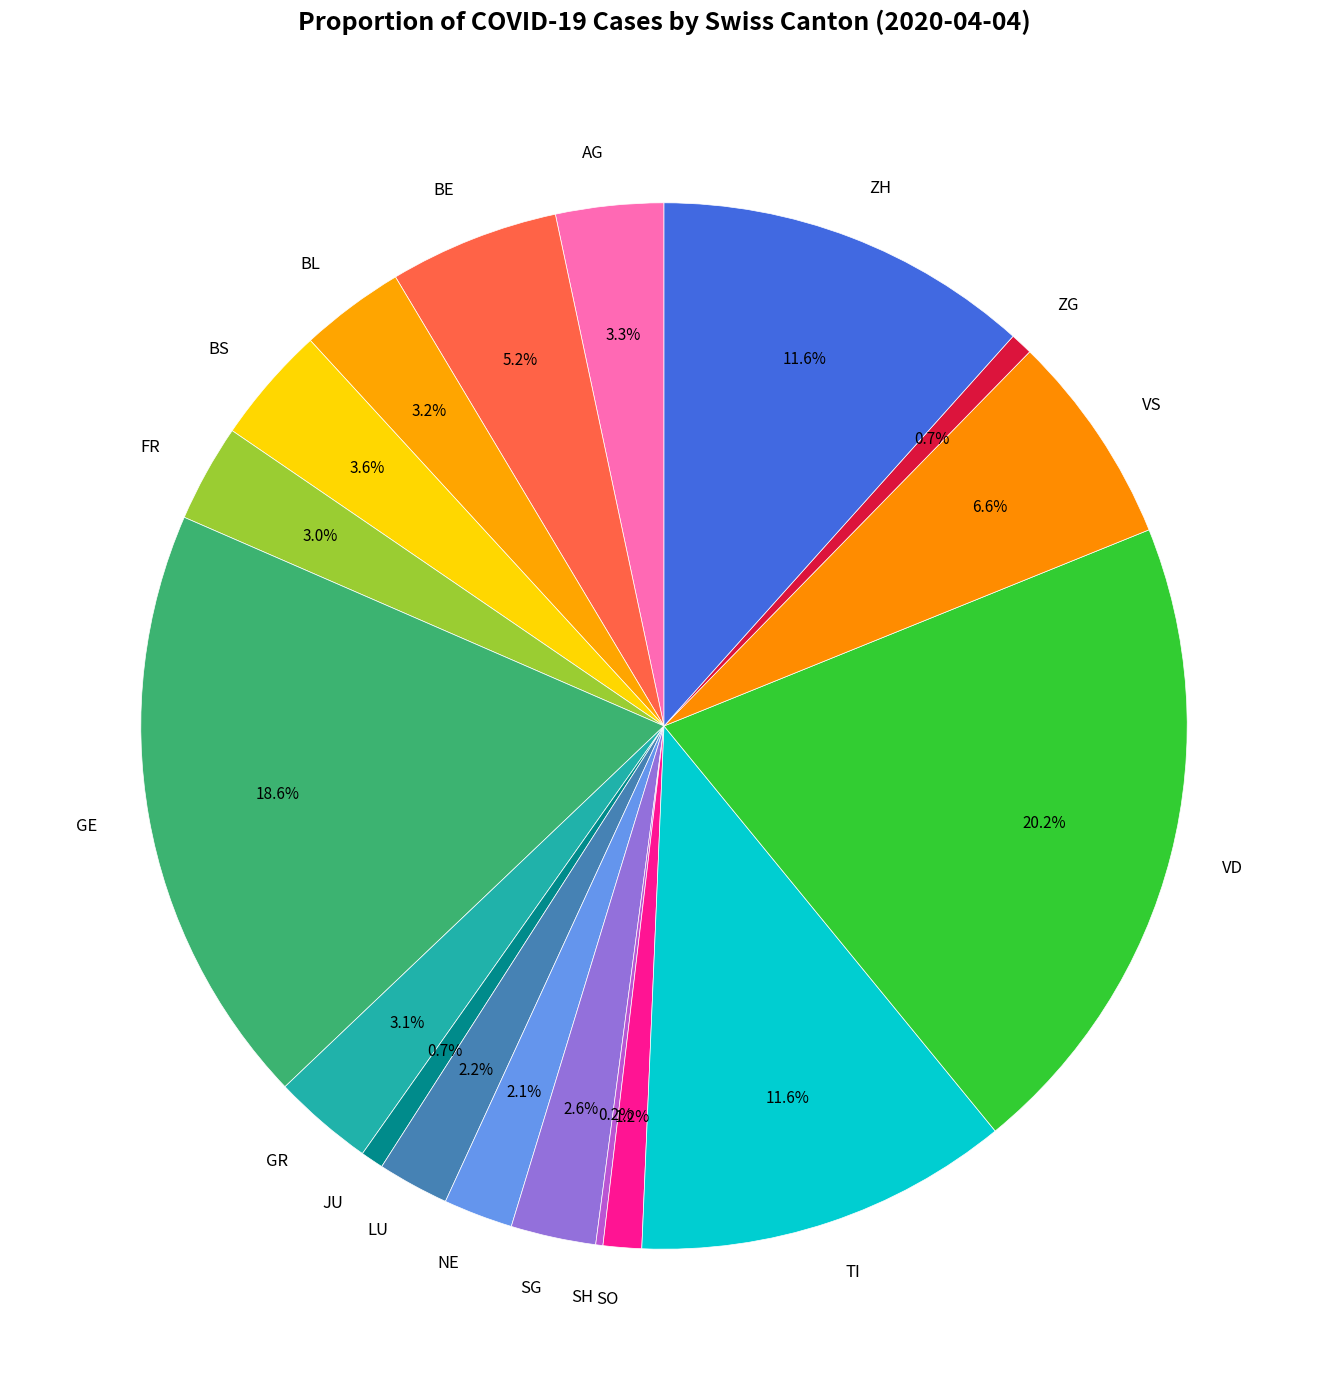

Between BL and SG, which is larger?

BL